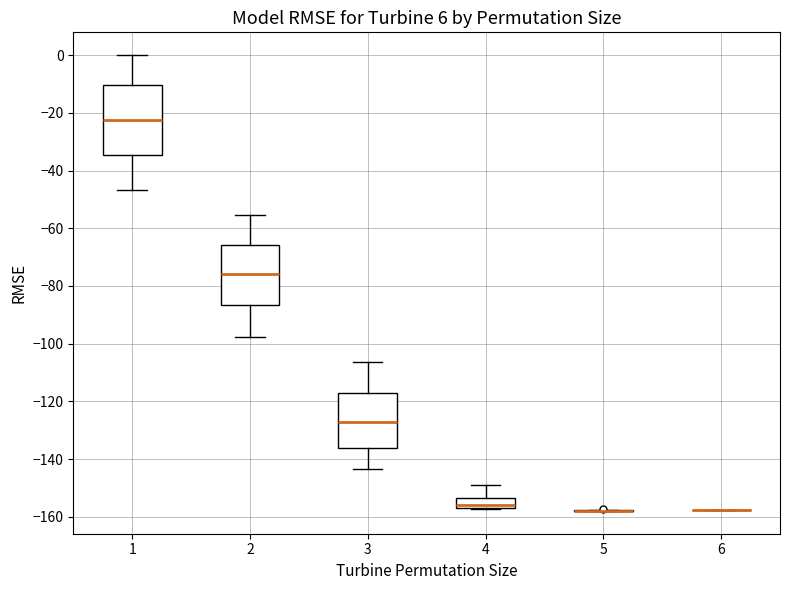

Comparing the boxes themselves (not the whiskers), which one is the tallest?

1